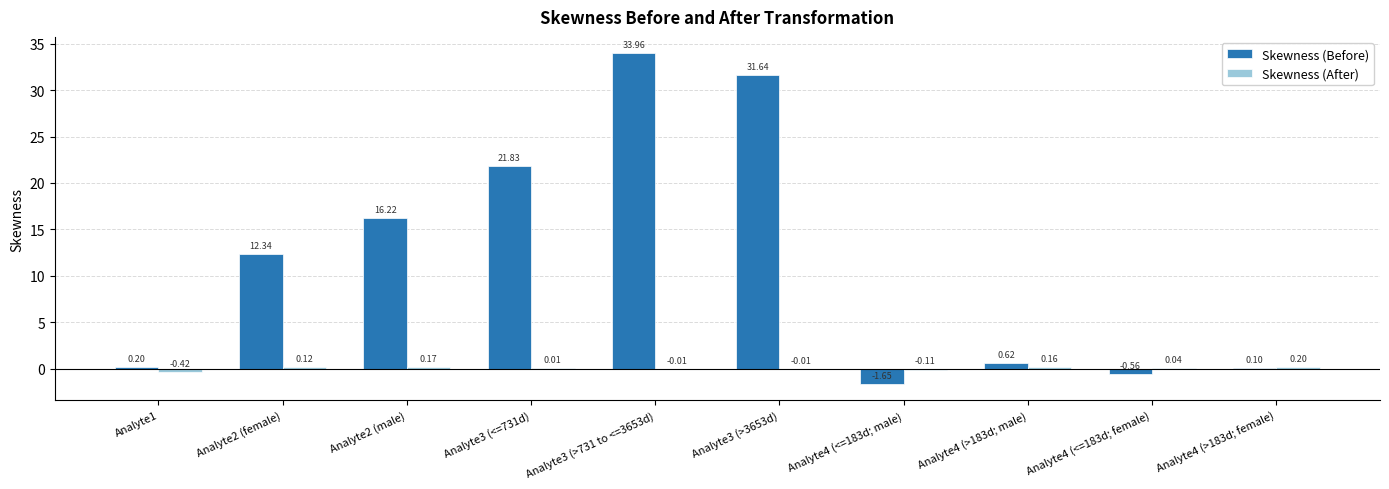

Is the value of Skewness (After) at Analyte3 (>731 to <=3653d) greater than the value of Skewness (Before) at Analyte1?

No